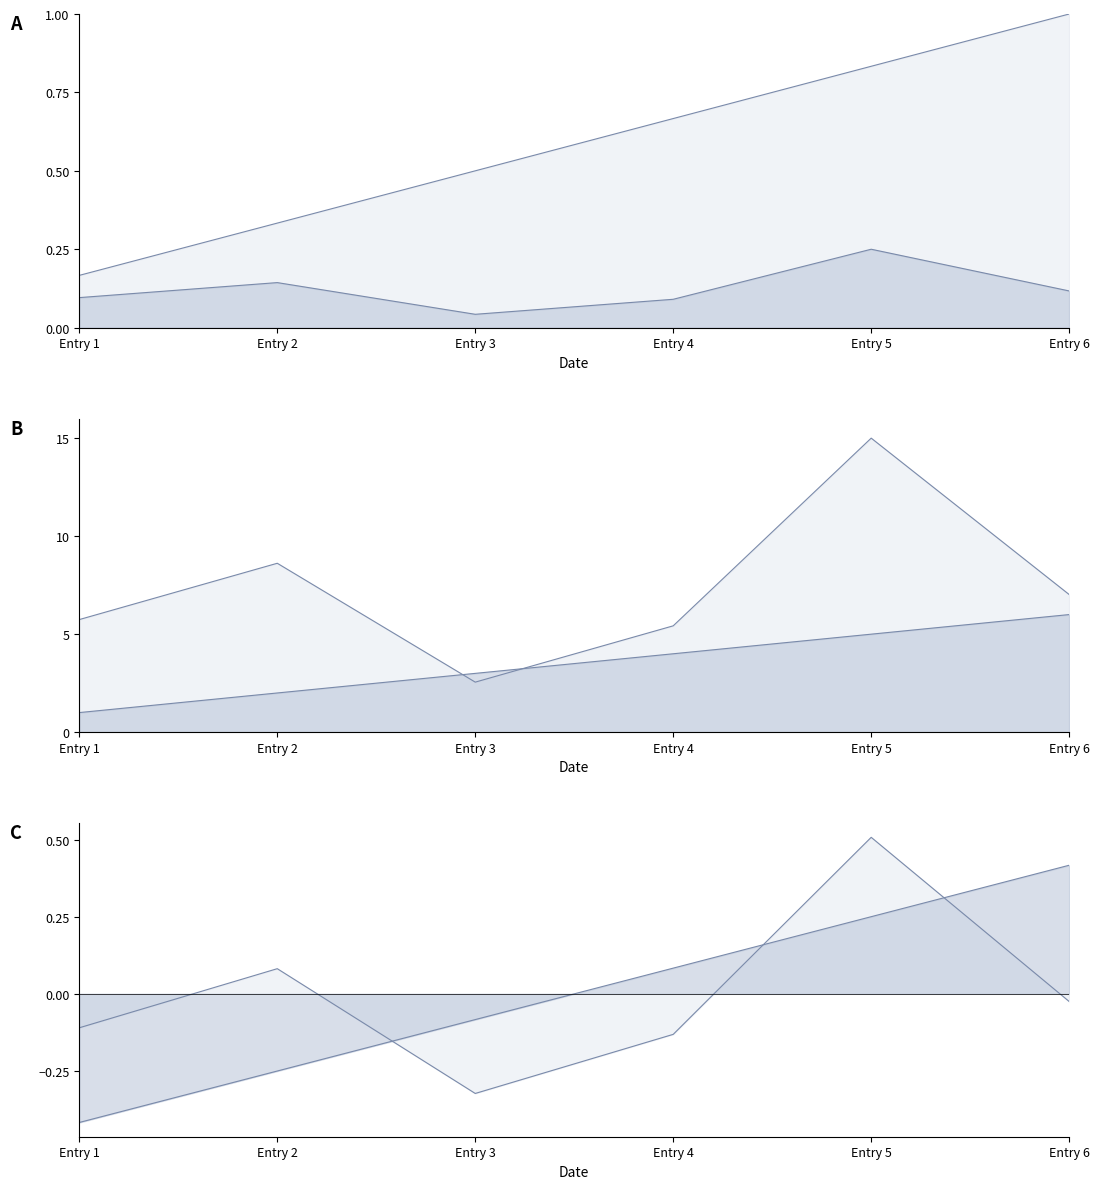

What is the value of the solving_id point at the 6th from the left?

1.0